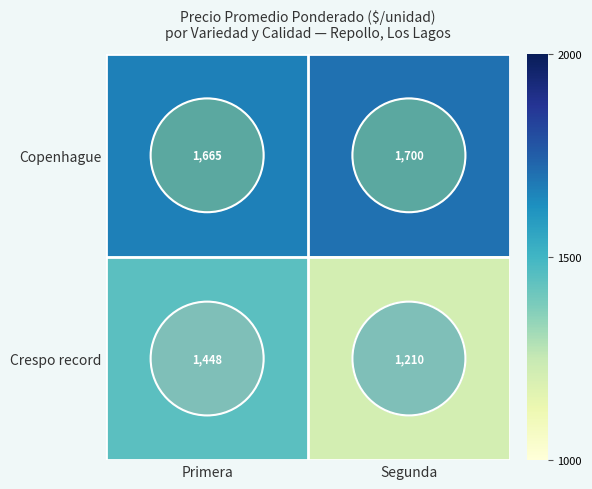

At which category does the chart reach its minimum across all series?

Segunda